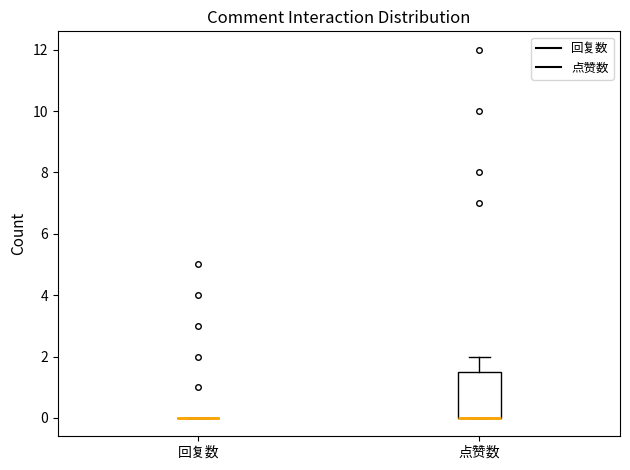

Reading left to right, read every box against the y-axis: the position of its median line, the range the box covers, and the ends of its whiskers. The values are not printed on the chart, so give them approximately, as read against the axis.

回复数: box collapsed to a line at 0.0, whiskers 0.0 to 0.0
点赞数: median 0.0 (drawn on the box's lower edge), box 0.0 to 1.6, whiskers 0.0 to 2.0